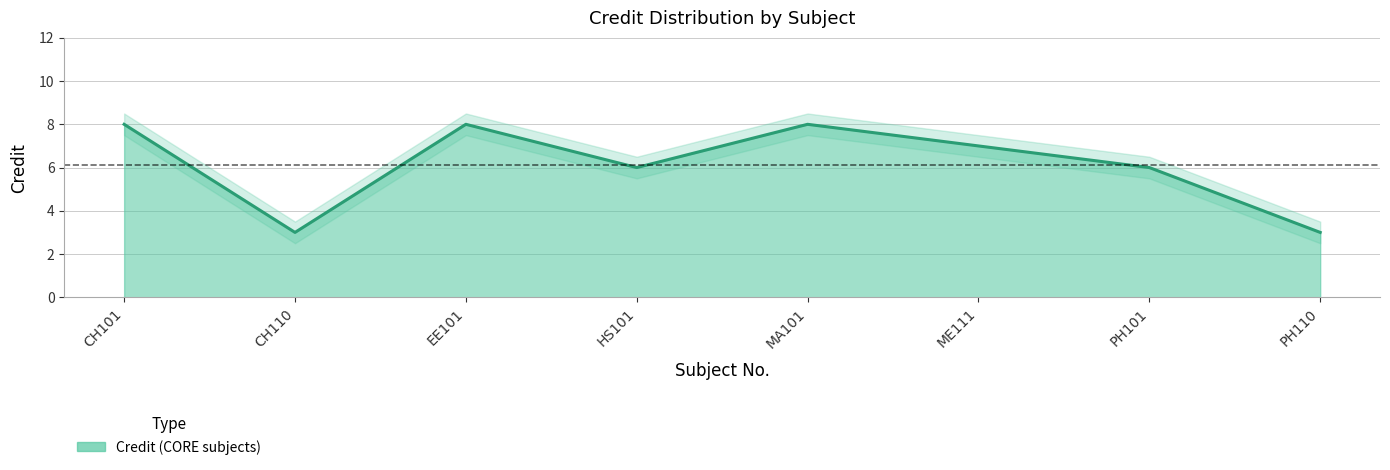

How many interior local peaks (higher than both neighbors) does the data have?

2